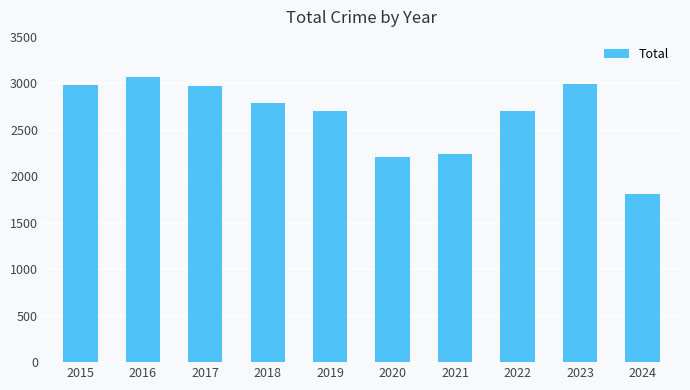

What is the difference between the maximum and second lowest values?

860